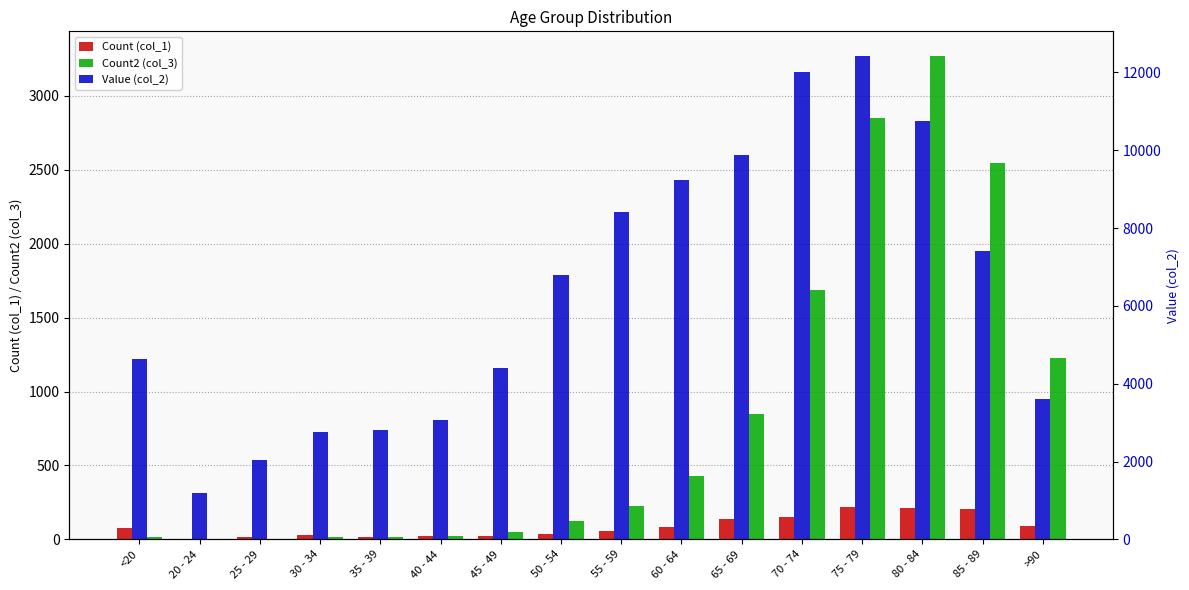

Reading left to right, extract all data points from this chart.

Count (col_1): 77	5	14	27	17	20	23	39	59	84	137	153	220	209	206	93
Count2 (col_3): 18	4	3	17	18	24	47	126	227	426	850	1690	2848	3273	2548	1224
Value (col_2): 4641	1191	2038	2765	2814	3078	4396	6803	8400	9236	9883	12018	12434	10764	7417	3604